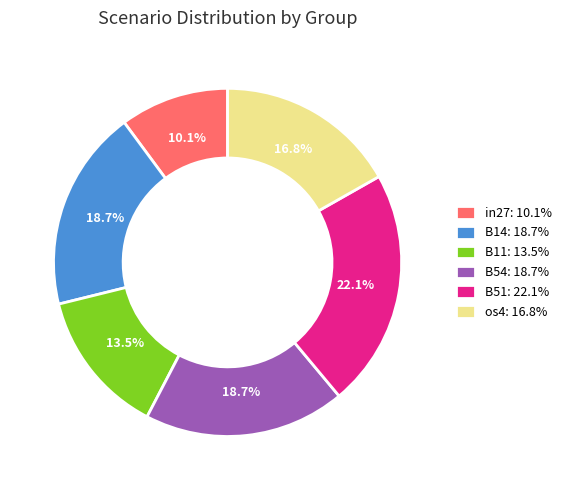

Which category has the biggest portion of the pie?

B51: 22.1%